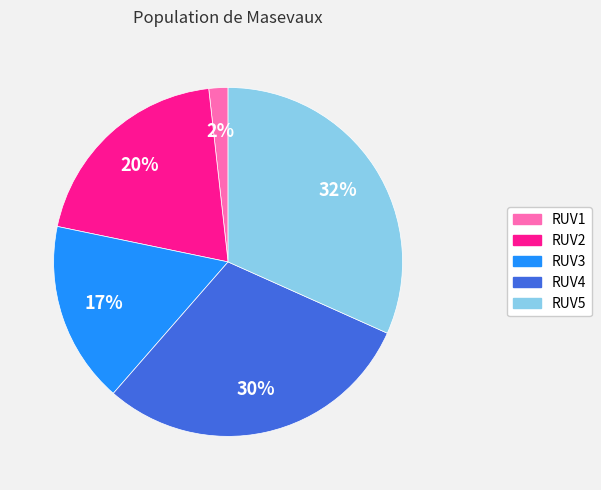

To the nearest percent, what is the combined percentage of RUV2 and RUV1?

22%